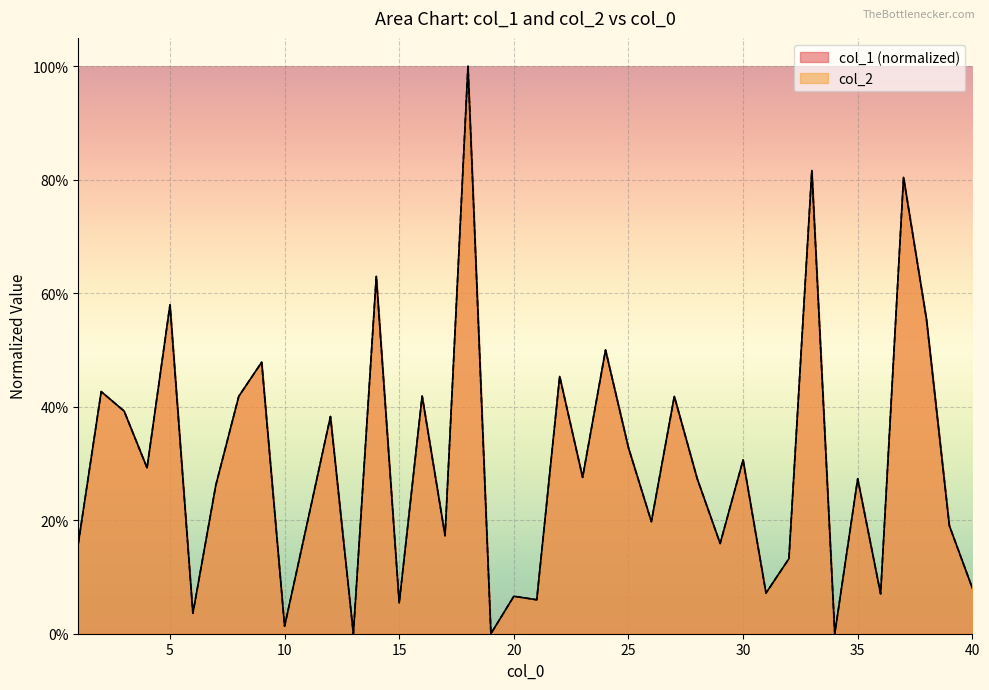

What are all the series names shown in the legend?

col_1 (normalized), col_2